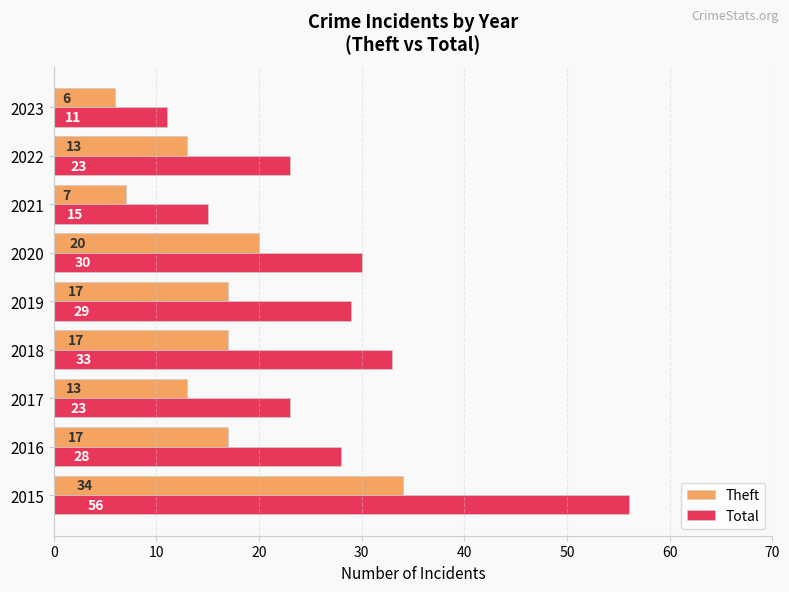

How many data points in Theft are less than 17?

4